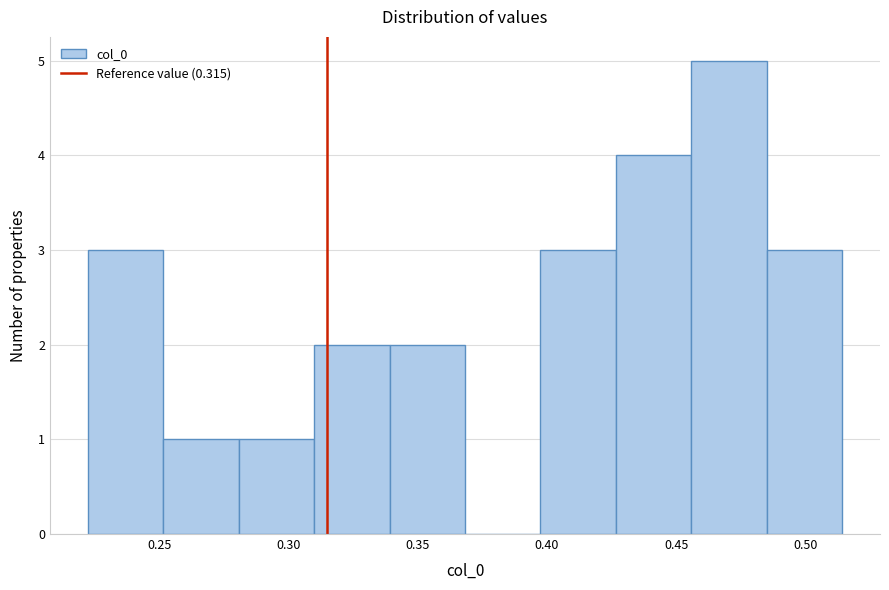

Over which range of the x-axis is the bar tallest?

0.455 to 0.485